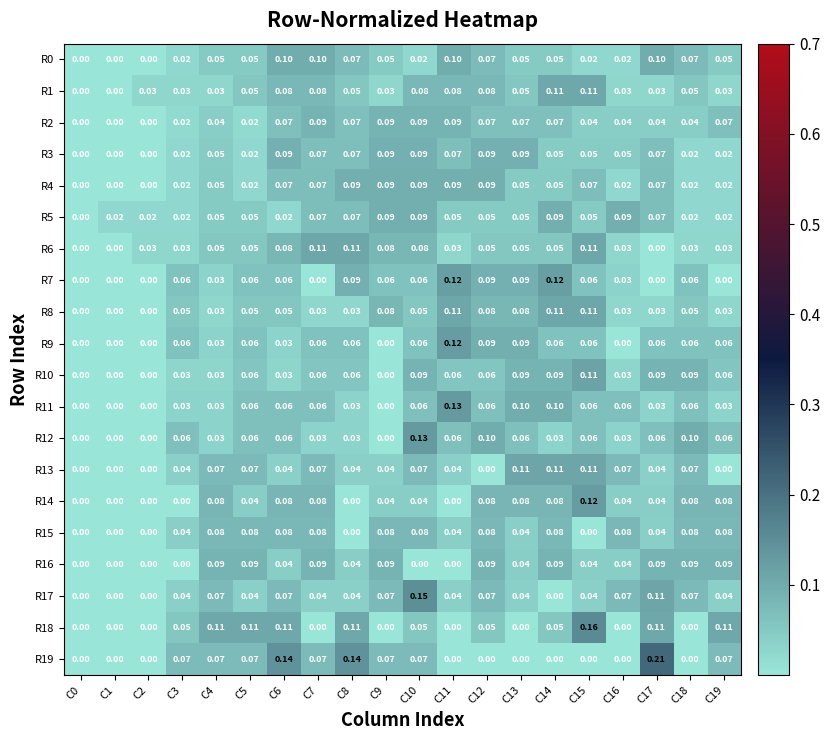

Is the value of R11 at C7 greater than the value of R10 at C16?

Yes